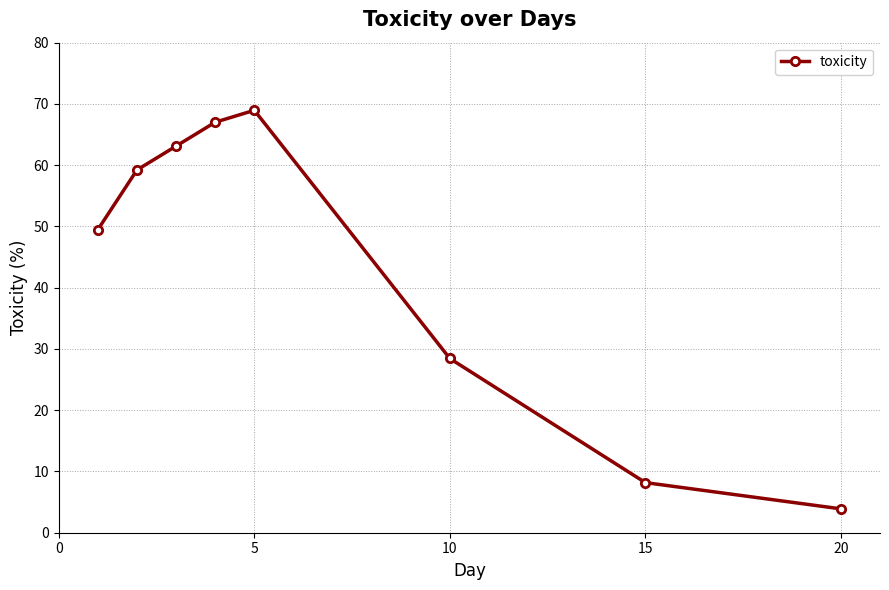

Reading right to left, list all the values displayed in this chart.

3.9	8.2	28.4	69.0	67.0	63.1	59.2	49.5